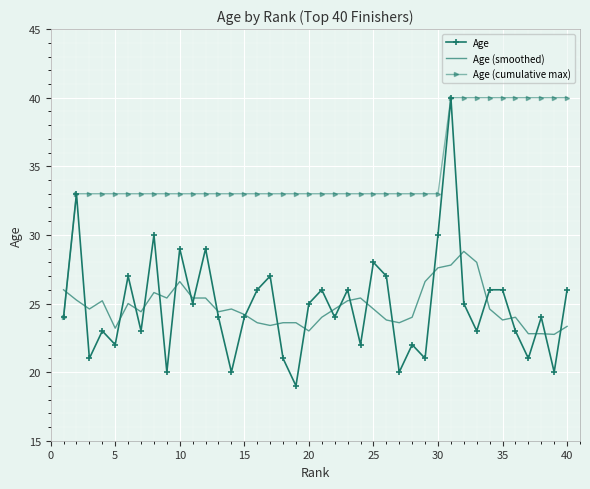

Which series has the largest total across all categories?

Age (cumulative max)